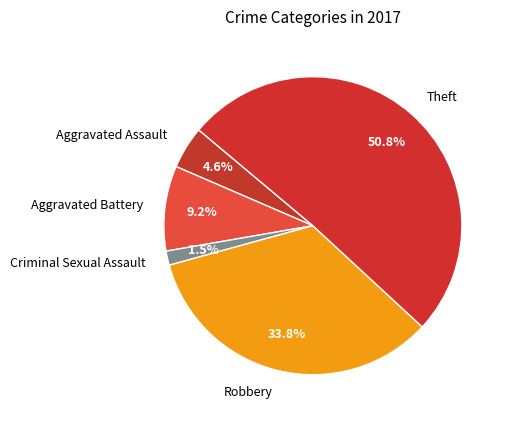

Do Theft and Aggravated Battery together represent more than half of the pie?

Yes